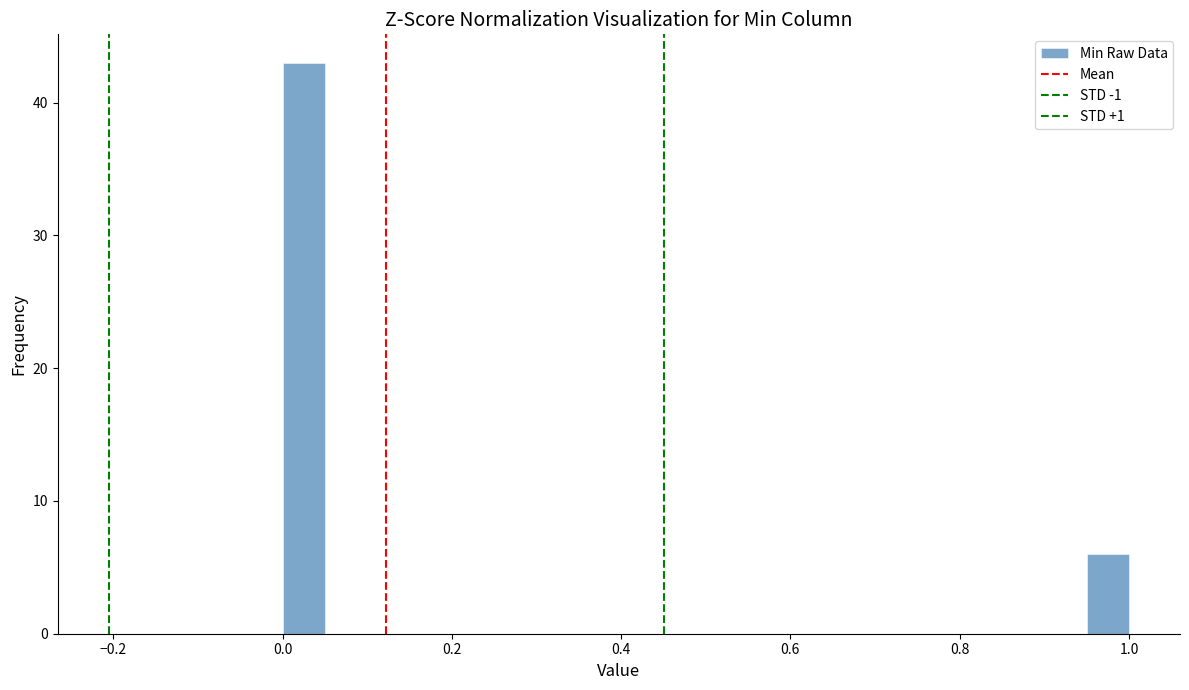

Read against the x-axis, roughly where is the centre of the tallest bar?

0.02